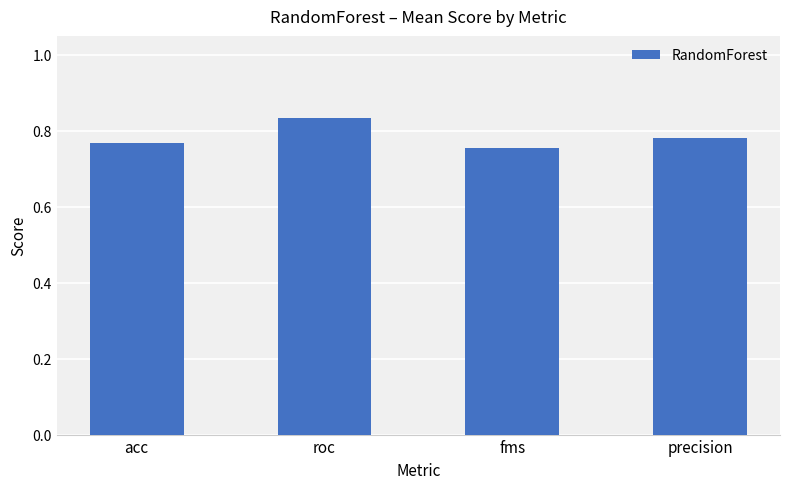

Count the values in the range 0 to 1.

4